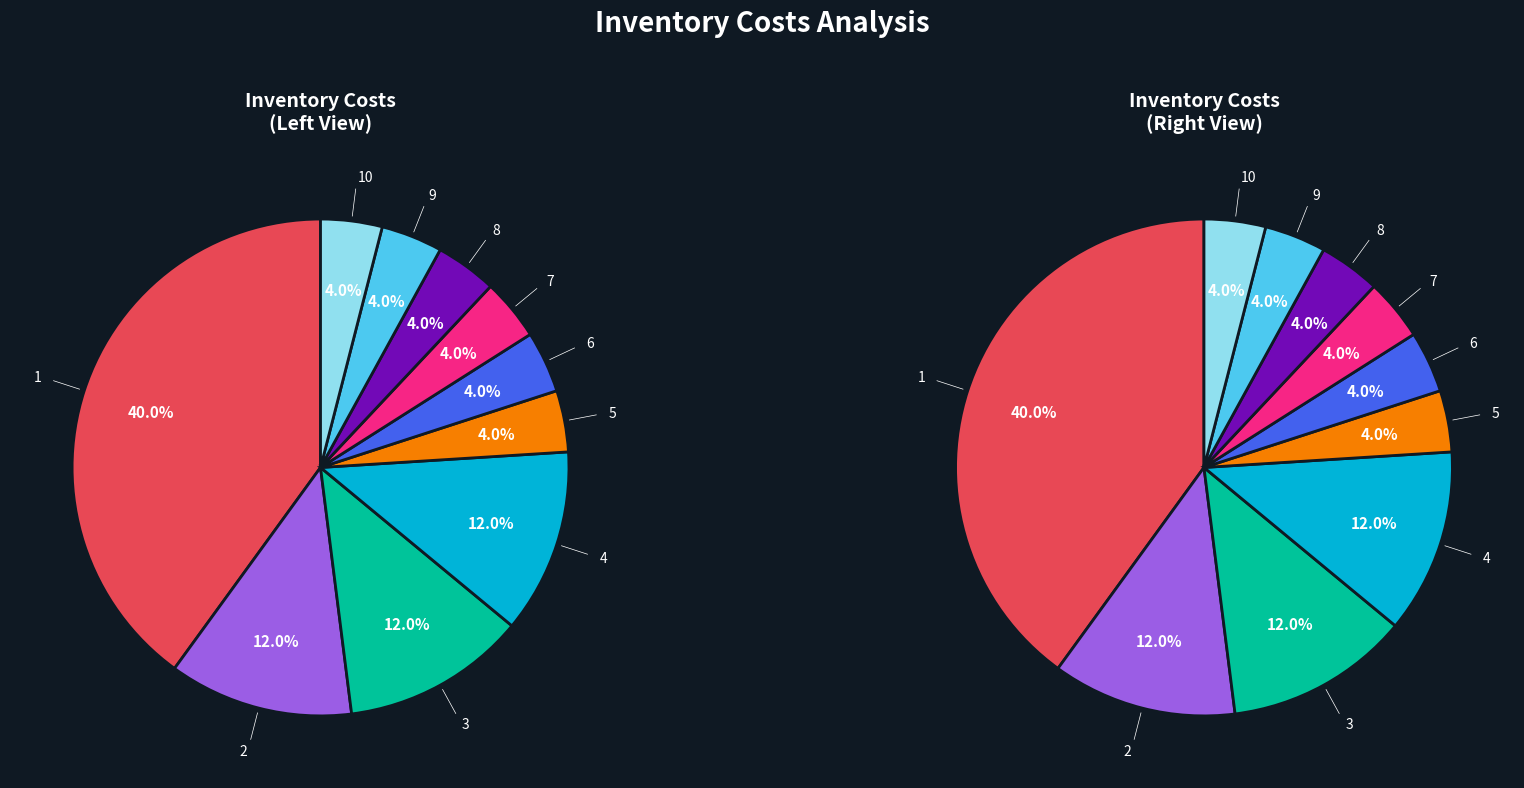

What is the ratio of the value at 6 to the value at 7?

1.0